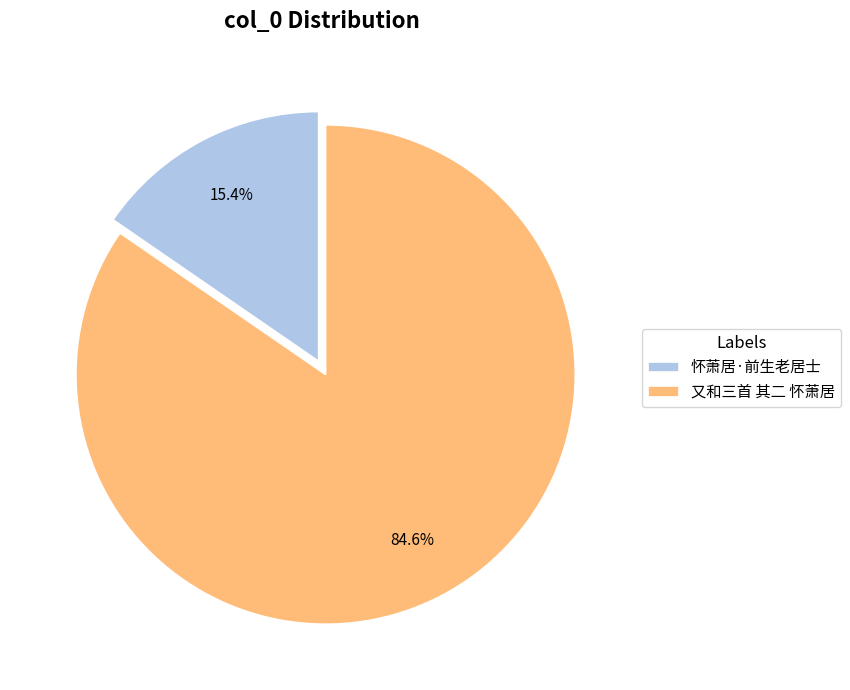

Rank the categories by value from lowest to highest.

怀萧居·前生老居士, 又和三首 其二 怀萧居